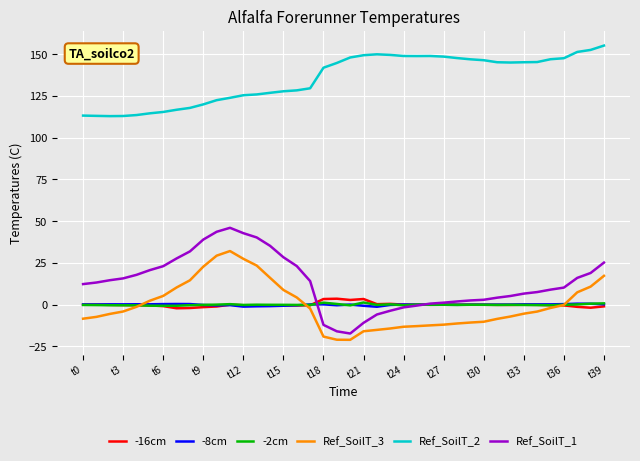

What is the difference between the maximum and minimum values in the -2cm series?

2.0